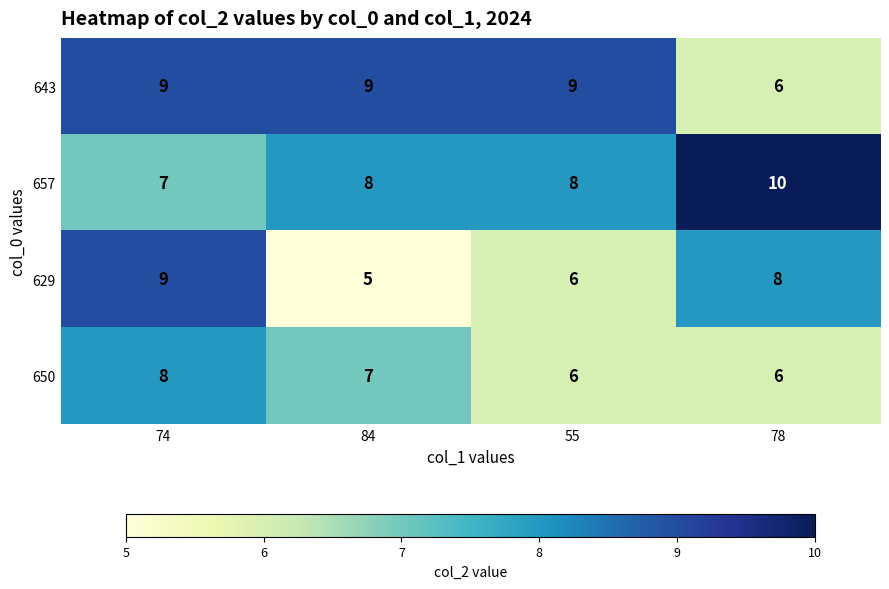

What is the difference between the maximum and minimum values in the 643 series?

3